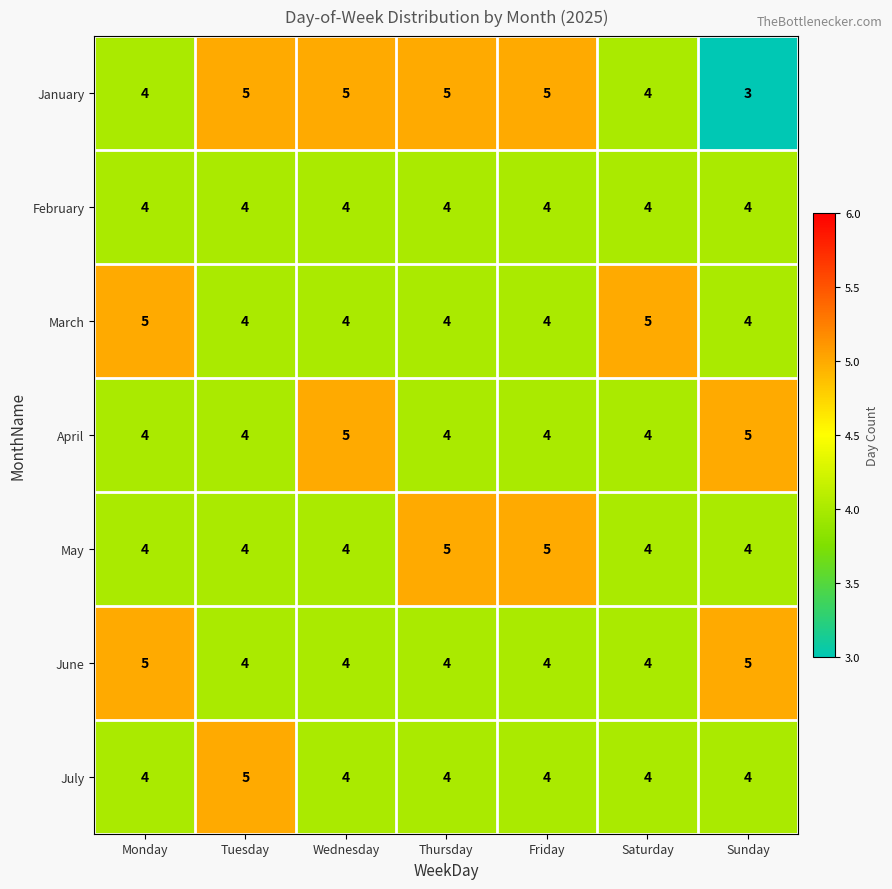

The February series shows 3 at Tuesday. True or false?

False